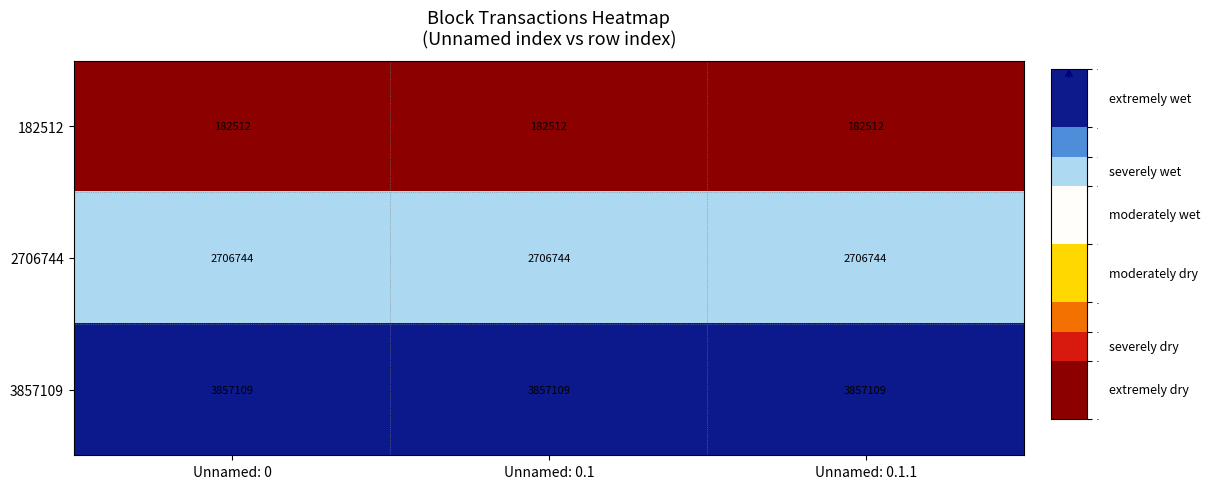

What is the difference between the highest and lowest values at Unnamed: 0?

3674597